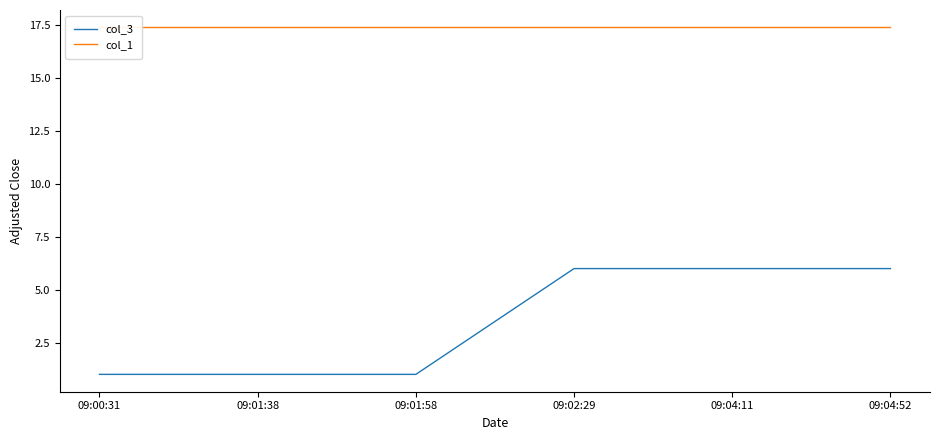

True or false: col_1 and col_3 cross at least once.

False